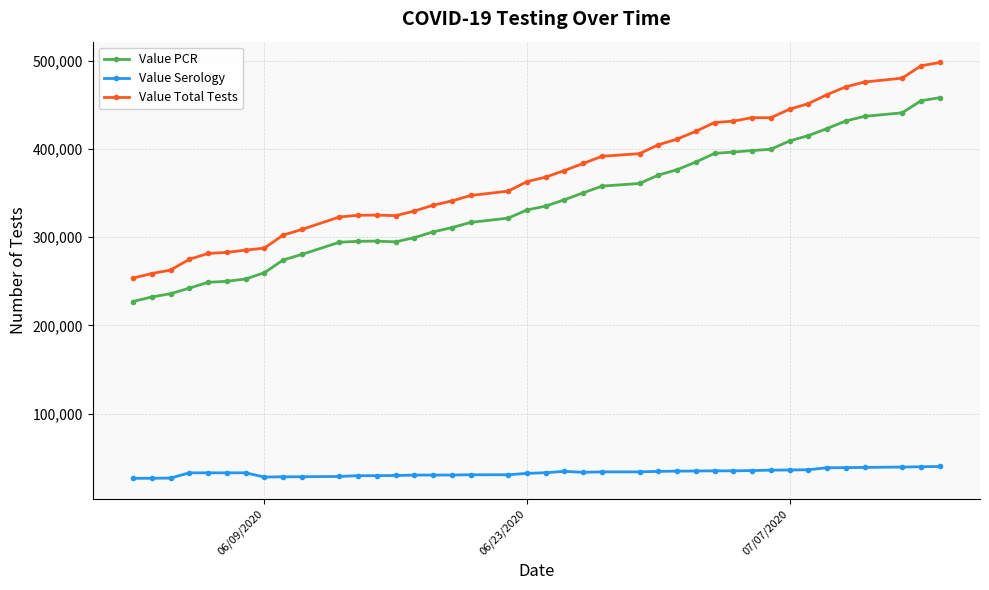

Which series has the largest total across all categories?

Value Total Tests